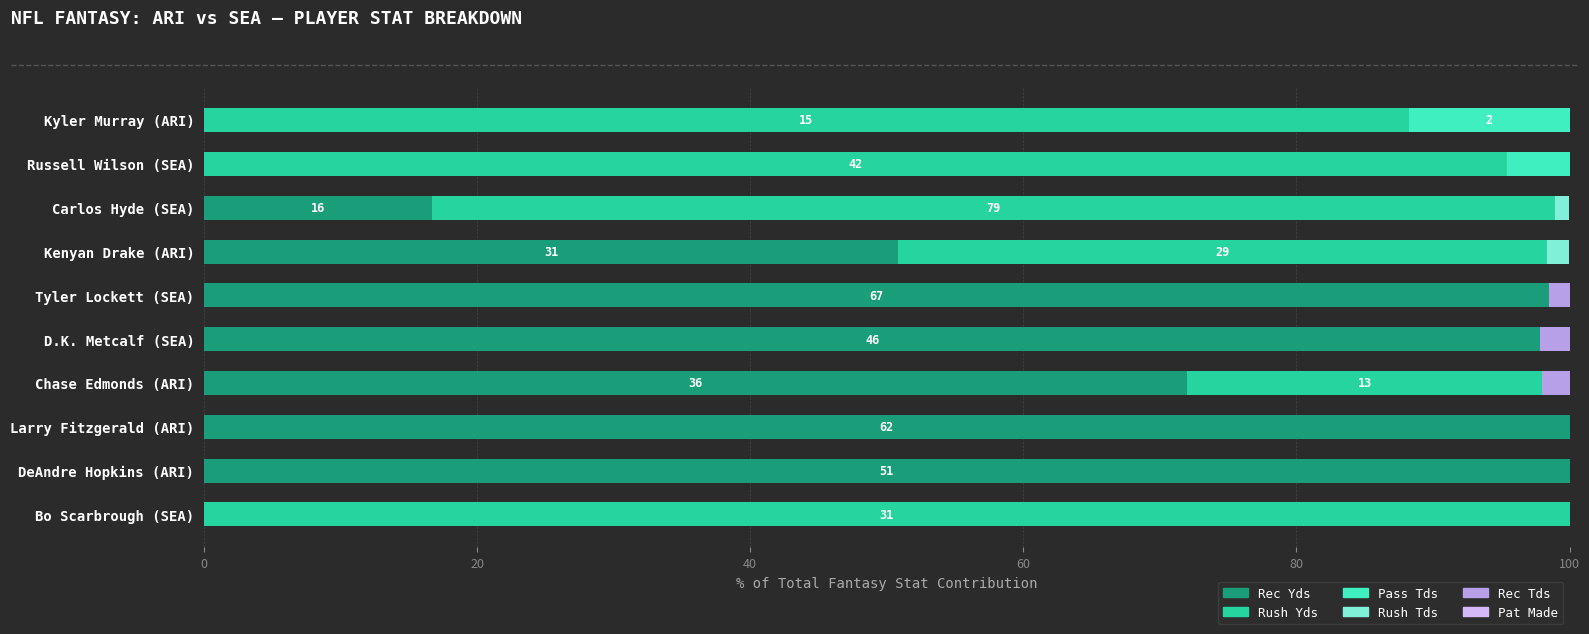

What is the highest value of the Rec Yds series?

100.0